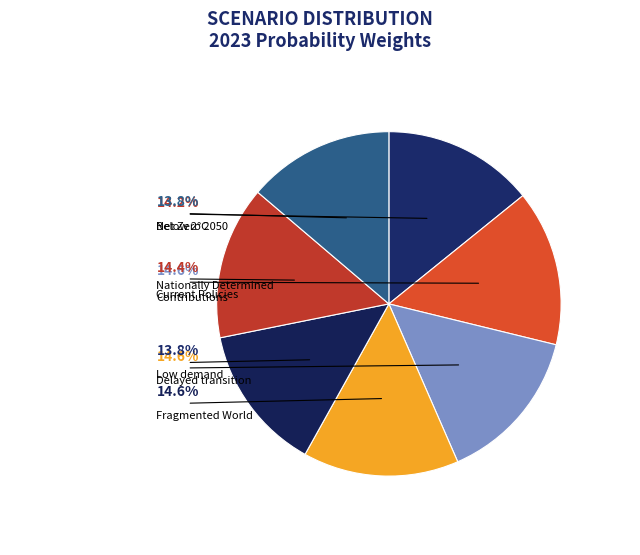

To the nearest percent, what percentage of the pie is Delayed transition?

15%